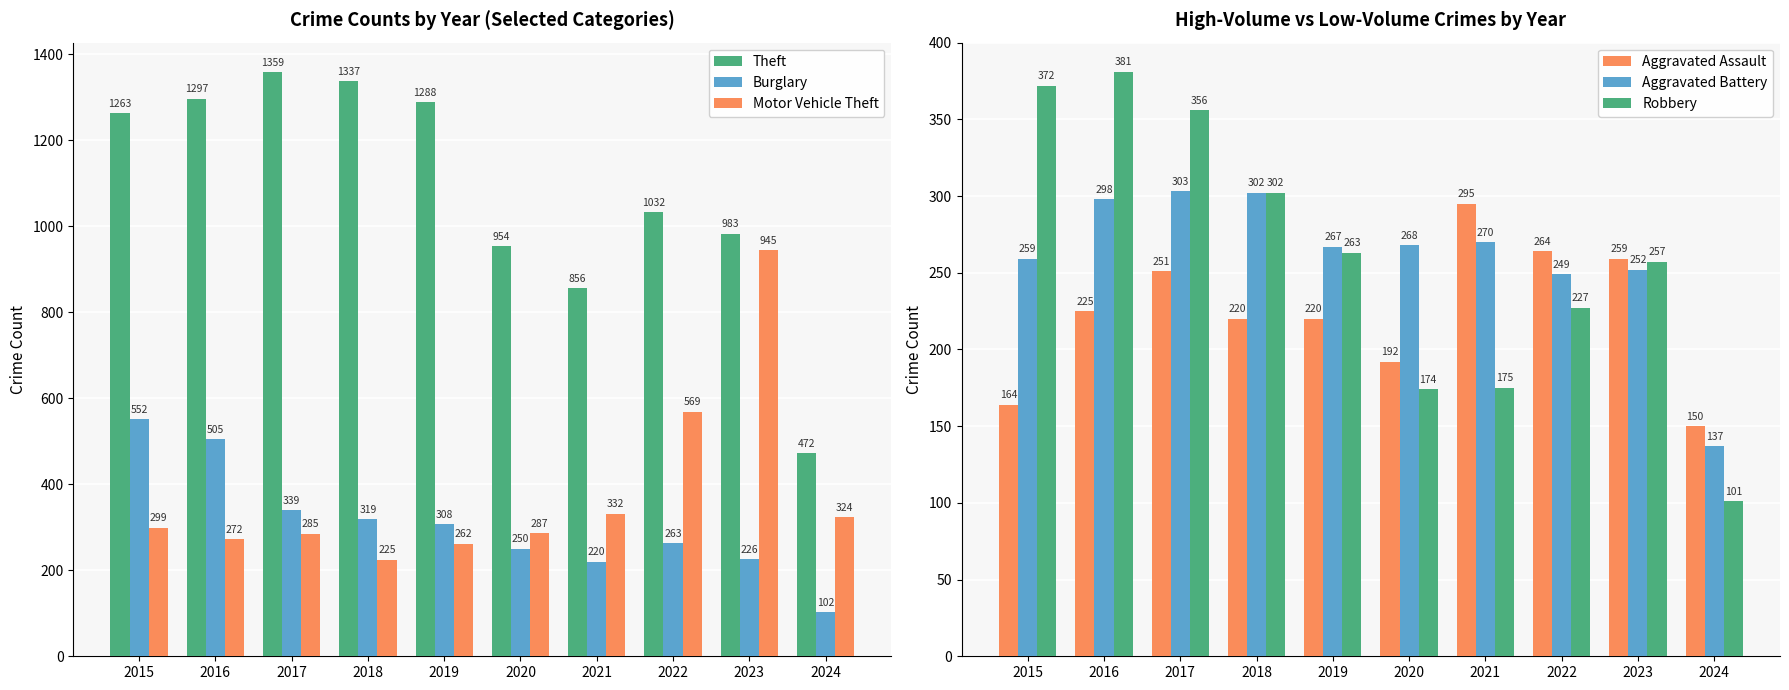

Which series has the largest range (max minus min)?

Theft